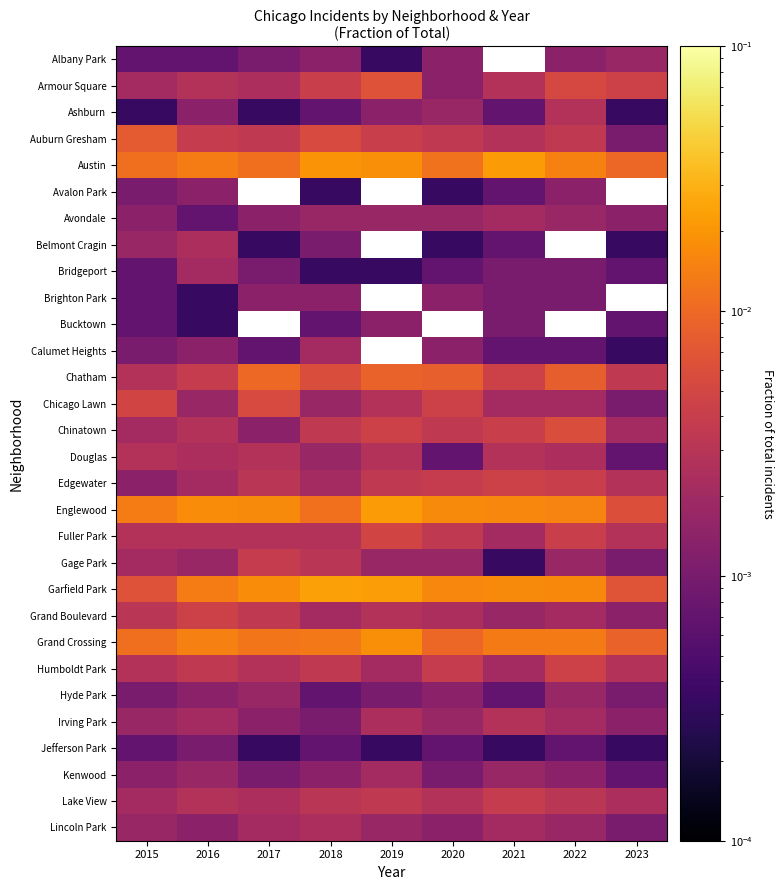

List the labels in order of Edgewater value, largest first.

2021, 2022, 2020, 2019, 2017, 2023, 2016, 2018, 2015